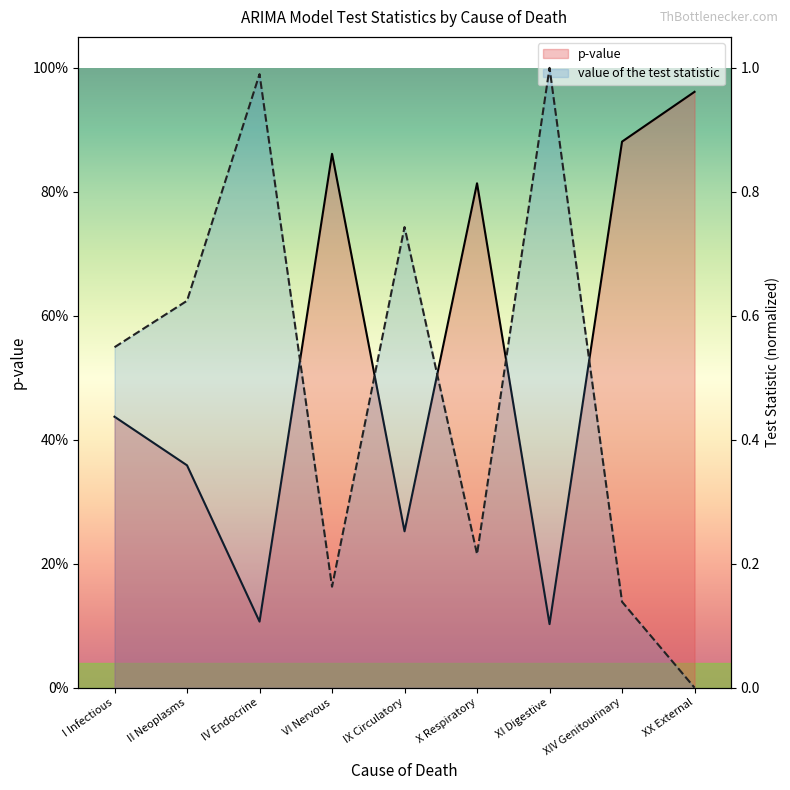

How many times do value of the test statistic and p-value cross each other?

5